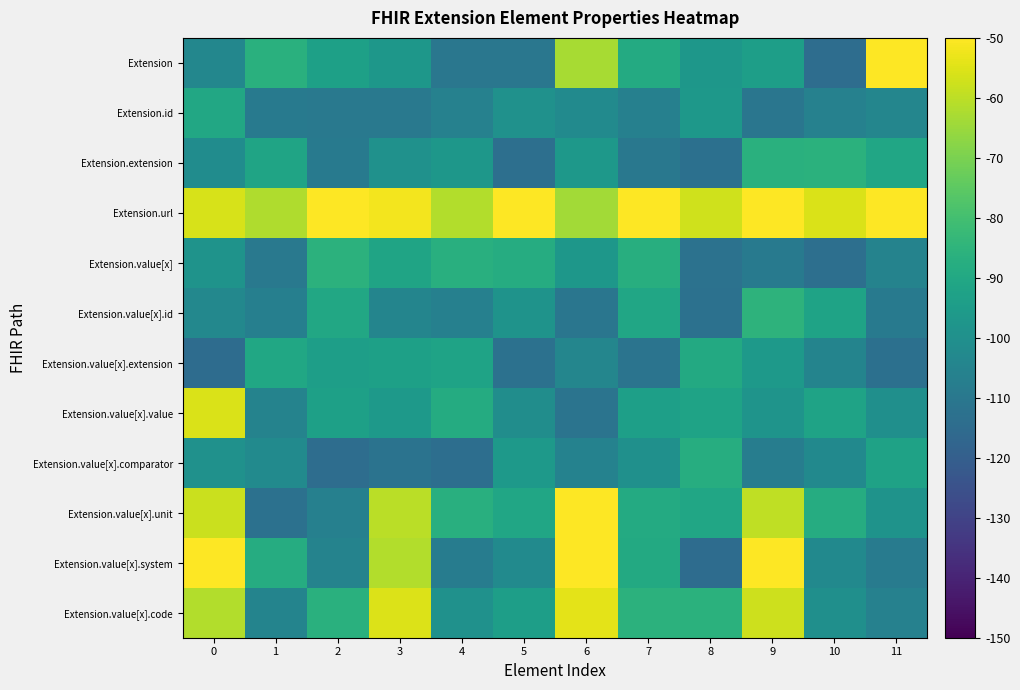

What is the difference between the highest and lowest values at 10?

58.7